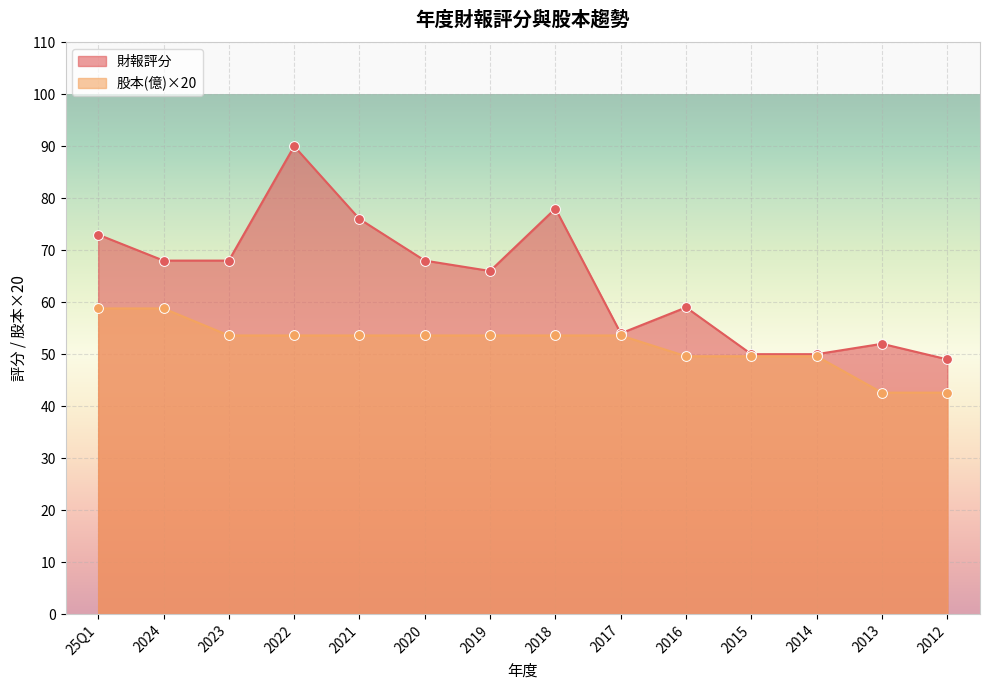

Which series has the widest spread of Y values?

財報評分